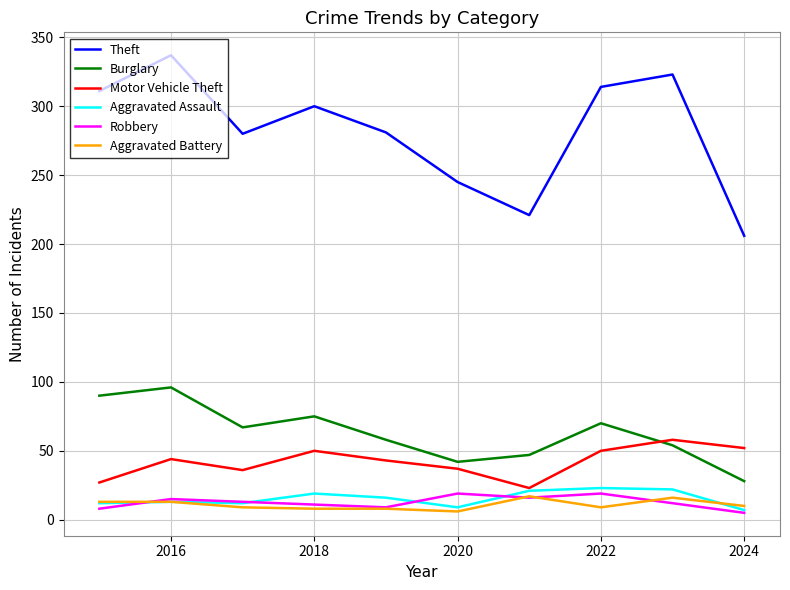

Which series has the largest total across all categories?

Theft